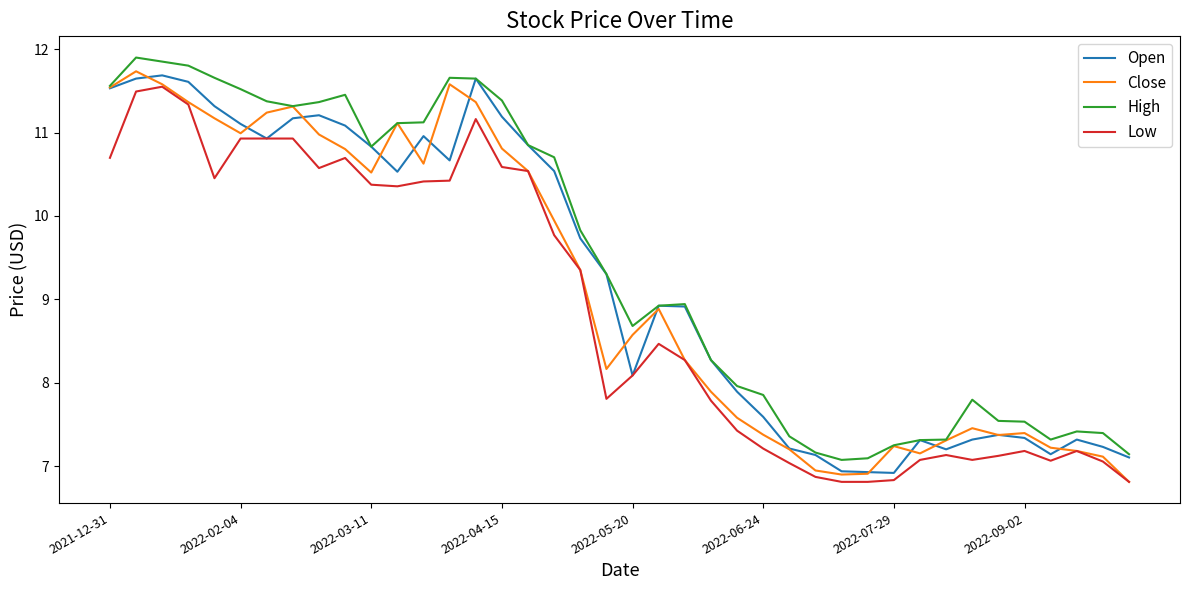

True or false: Low and High intersect in this chart.

False